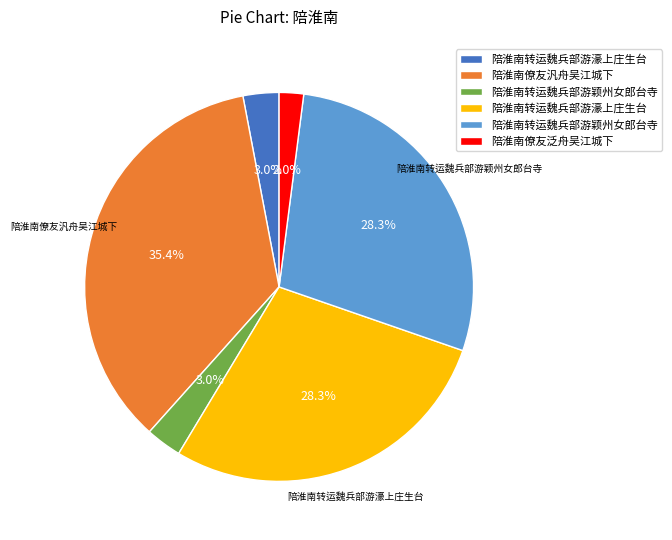

Is there a majority slice in this chart?

No